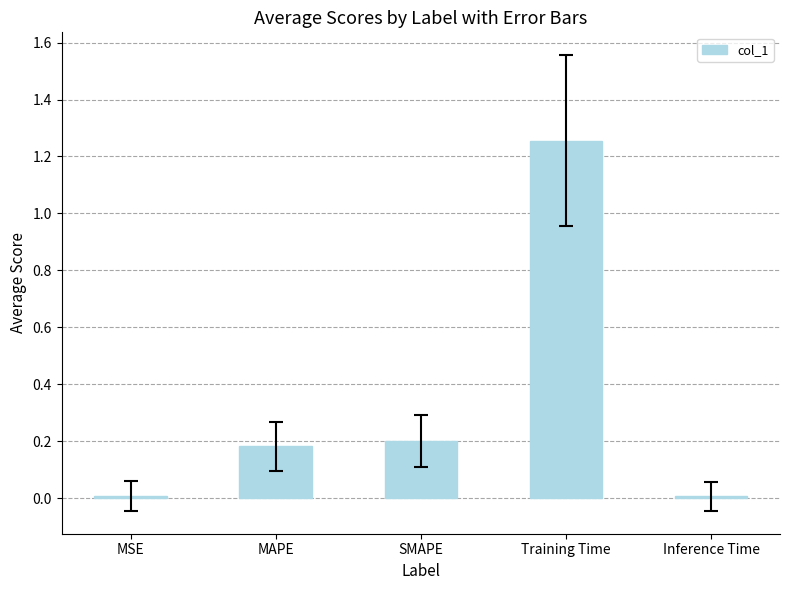

What is the sum of the values at Training Time and SMAPE?

1.5